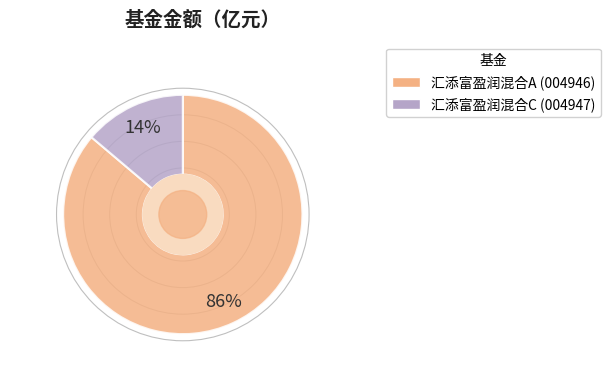

To the nearest percent, what is the average slice percentage?

50%